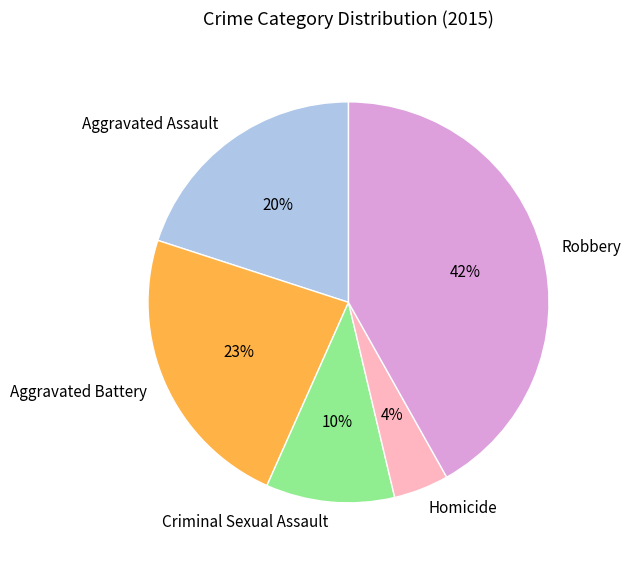

Is Robbery the majority of the pie?

No